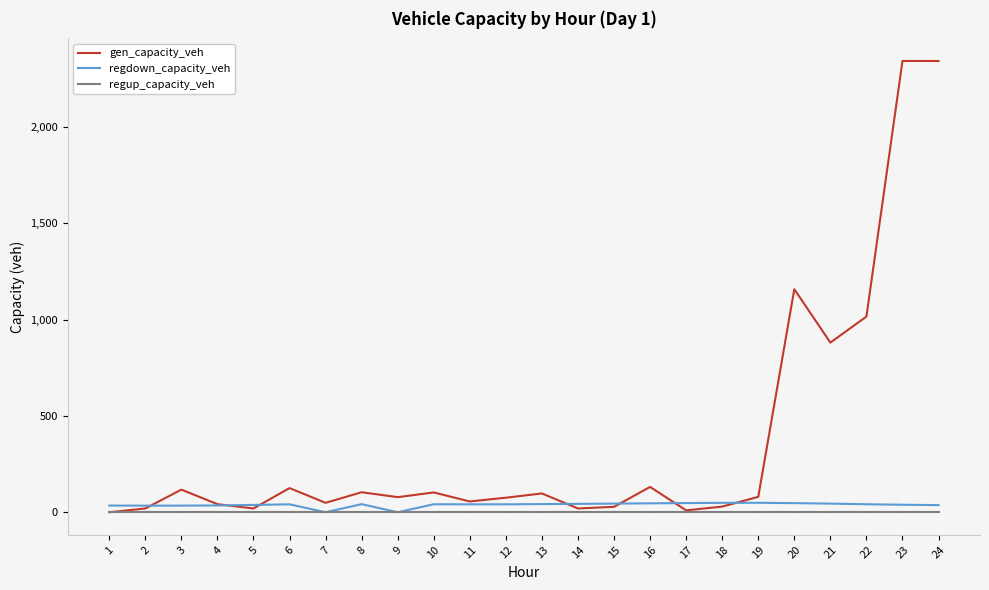

Which series has the widest spread of values?

gen_capacity_veh